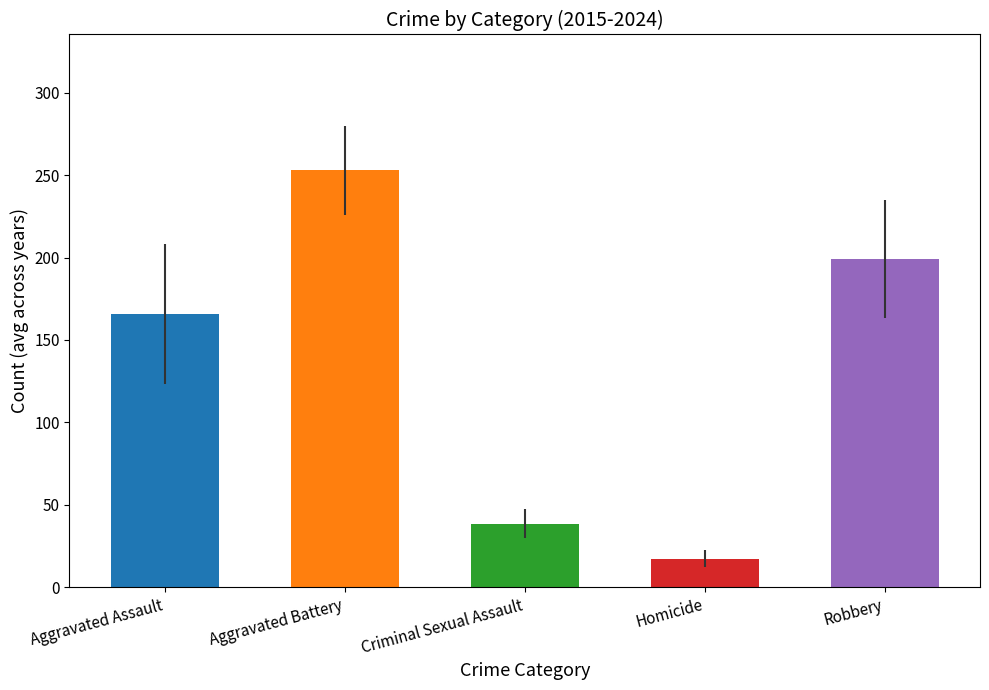

What value does the Aggravated Battery series have at 2023, to the nearest 50?

300